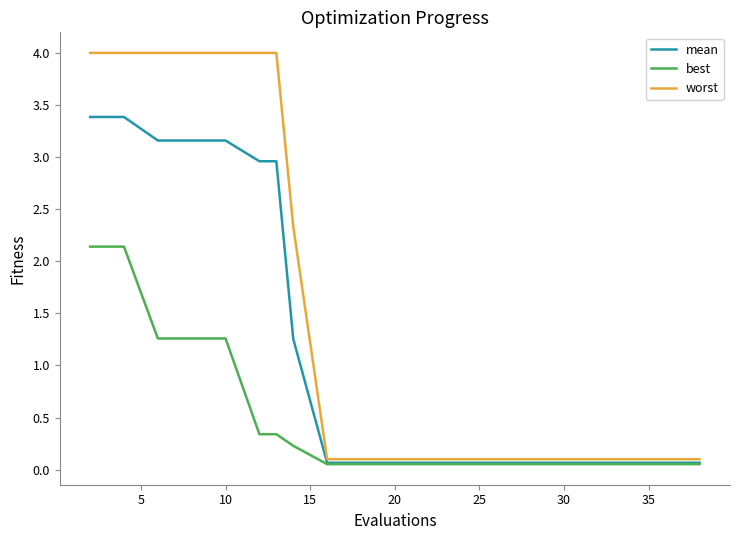

List the series in order of their peak value, lowest first.

best, mean, worst